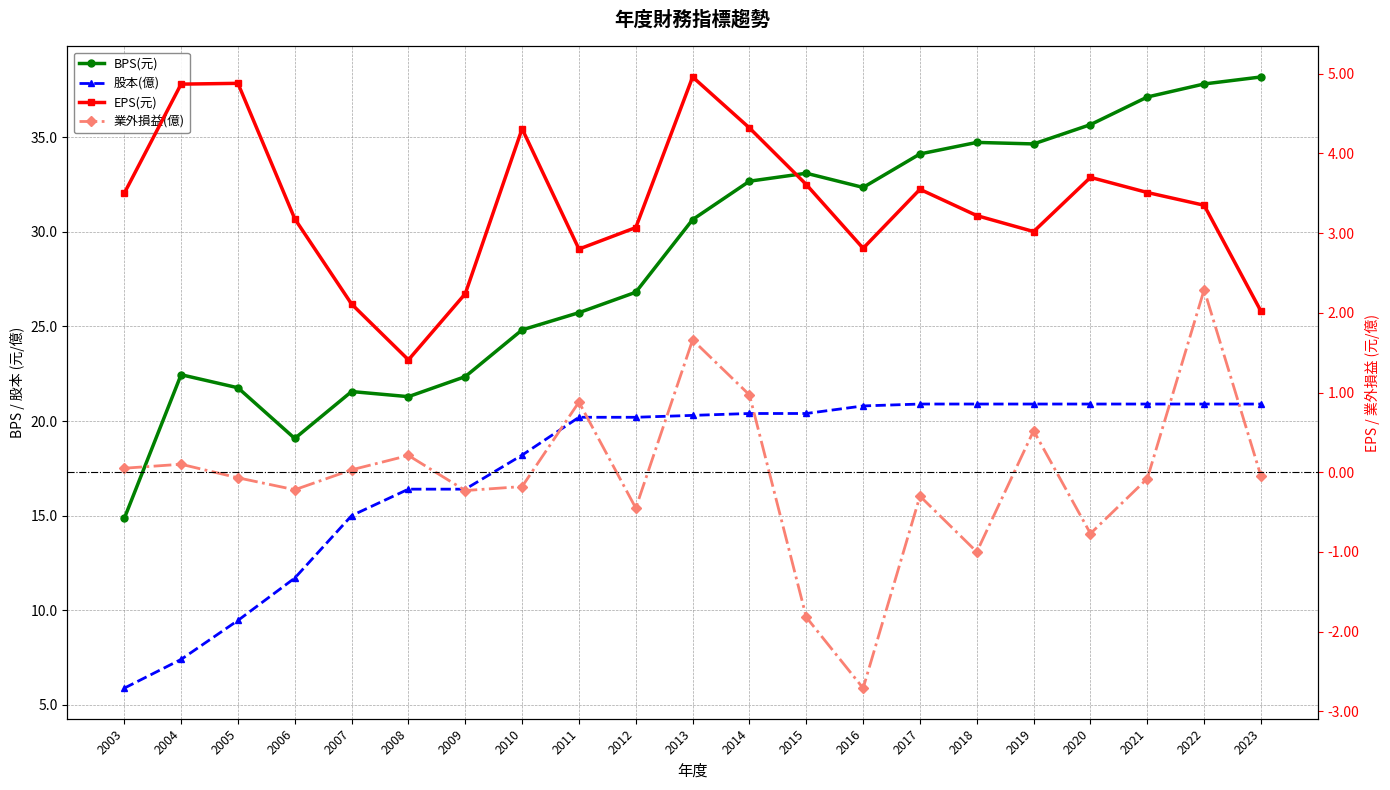

At 2013, list the series in order from largest to smallest.

BPS(元), 股本(億), EPS(元), 業外損益(億)